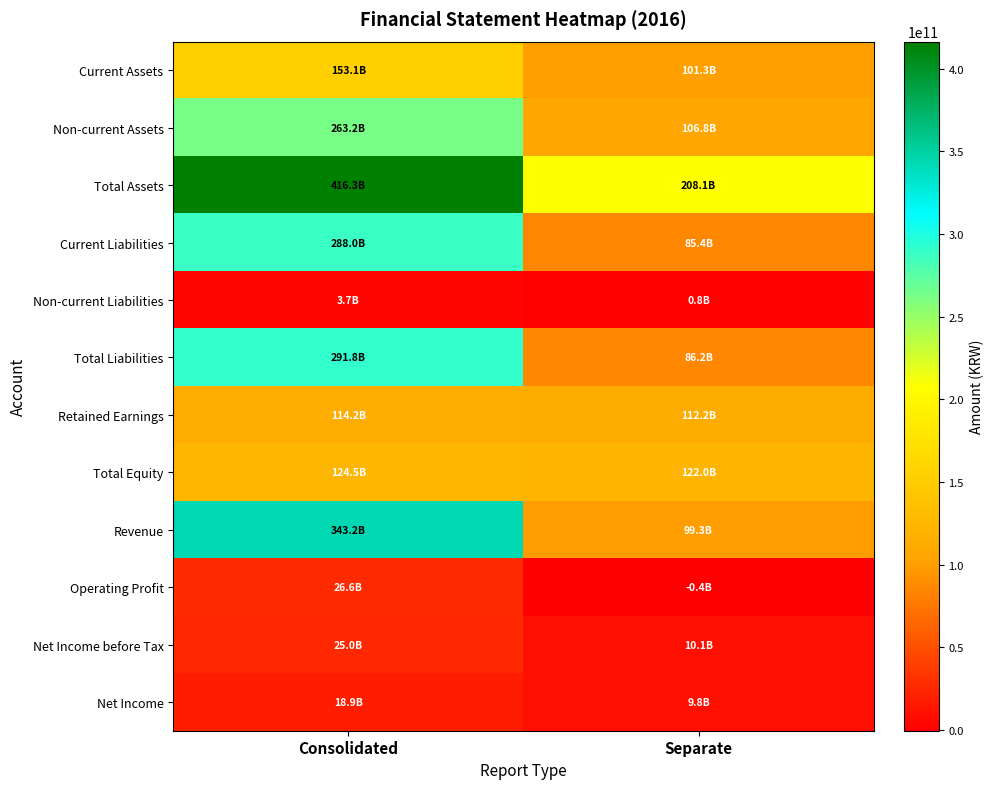

At Consolidated, list the series in order from largest to smallest.

Total Assets, Revenue, Total Liabilities, Current Liabilities, Non-current Assets, Current Assets, Total Equity, Retained Earnings, Operating Profit, Net Income before Tax, Net Income, Non-current Liabilities